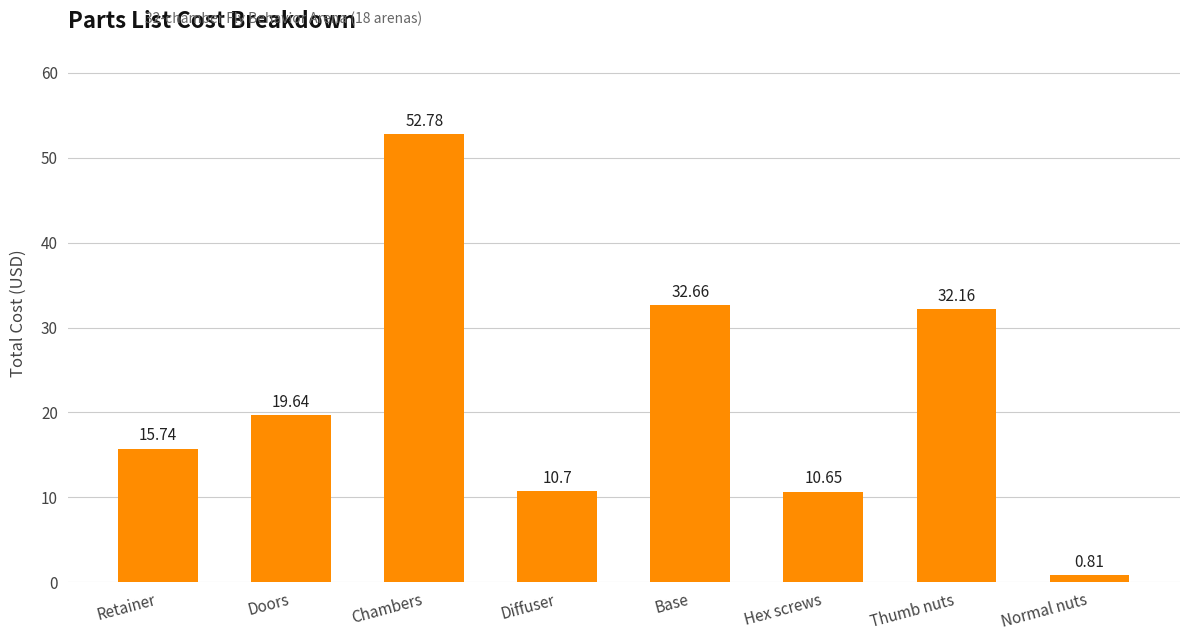

Rank the categories by value from lowest to highest.

Normal nuts, Hex screws, Diffuser, Retainer, Doors, Thumb nuts, Base, Chambers